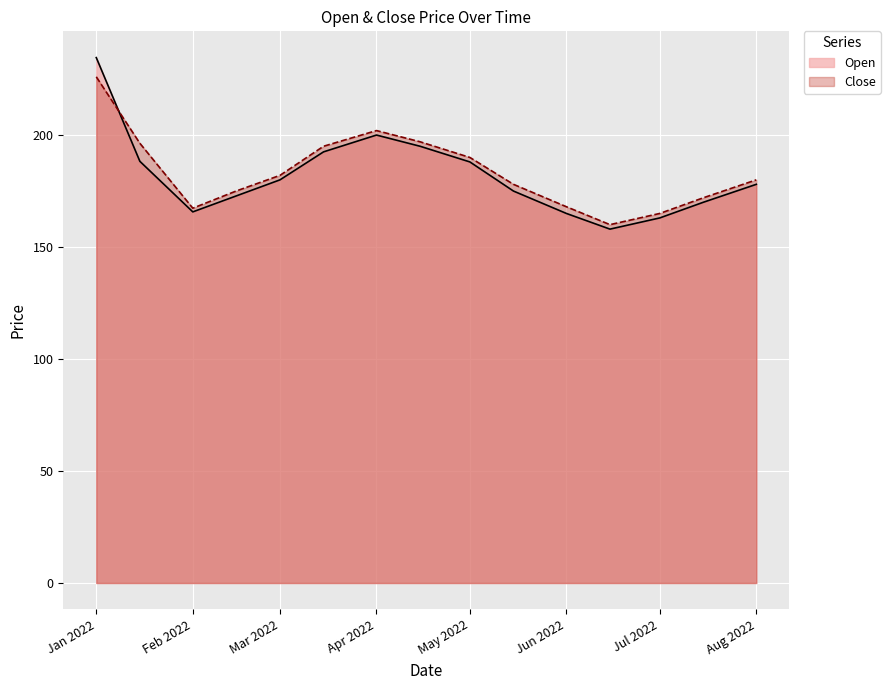

Where is the first local minimum for Close?

Feb 2022